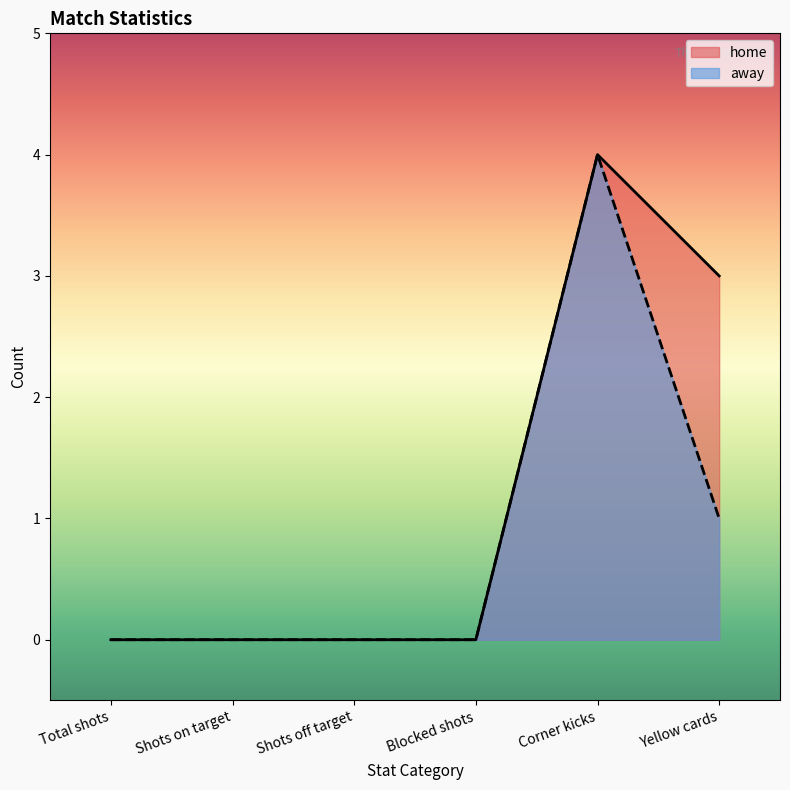

How many lines are shown in the chart?

2